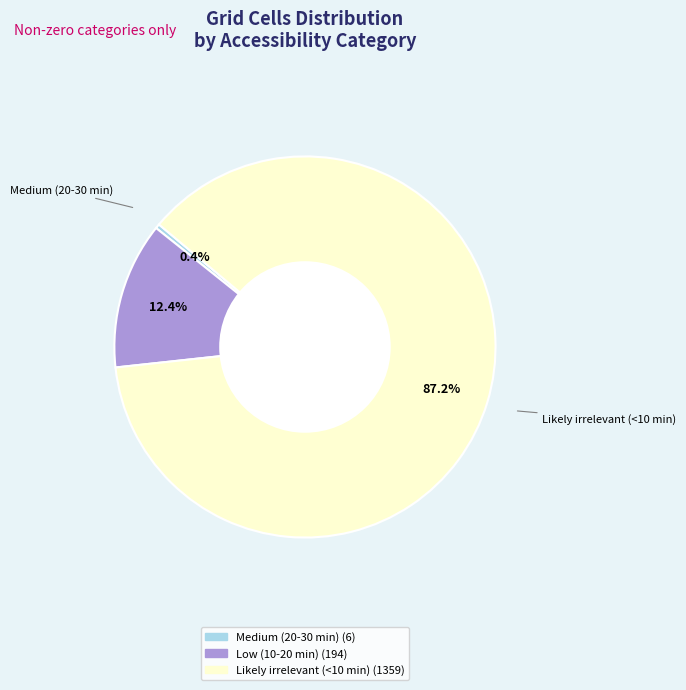

Is it true that Medium (20-30 min) is 0% of the pie?

True